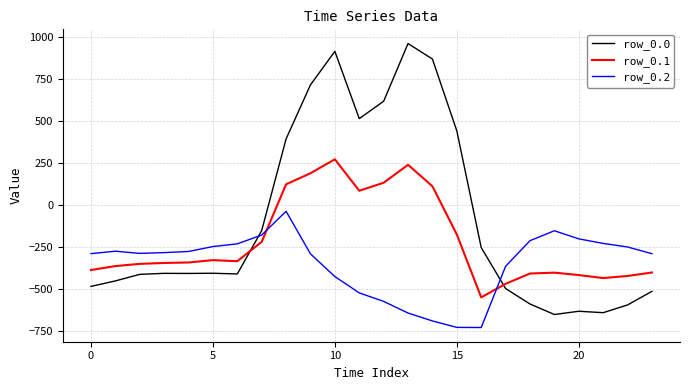

Which series has the largest total across all categories?

row_0.0